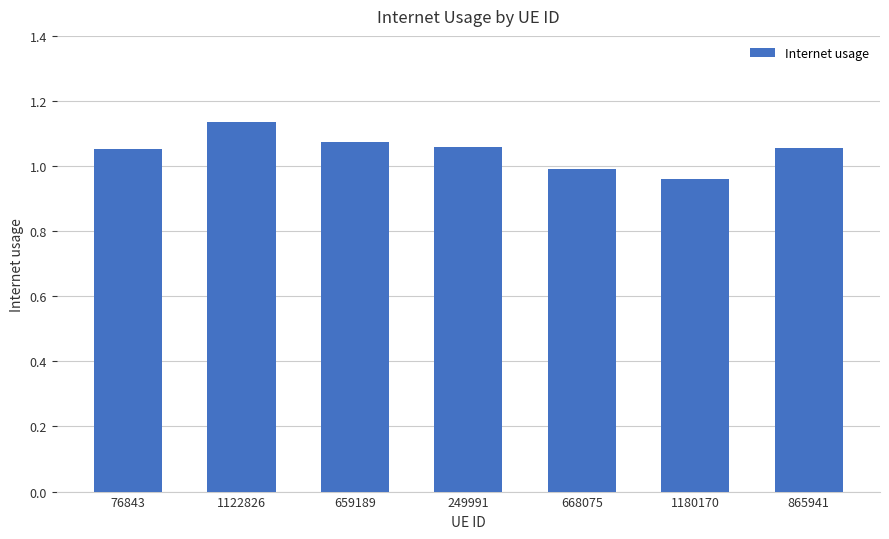

What is the change in value from 1122826 to 865941?

-0.1